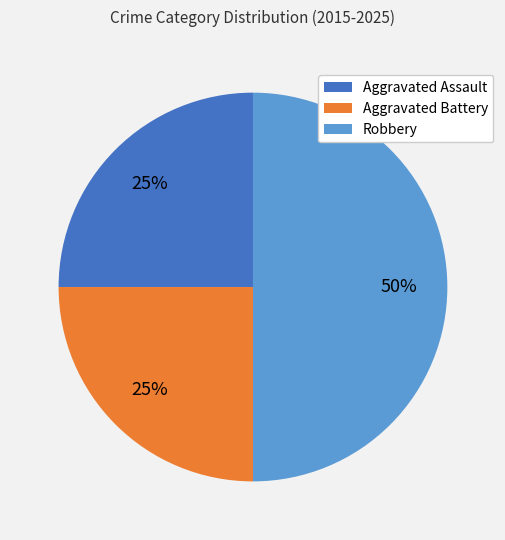

Does Aggravated Assault represent more than half of the total?

No